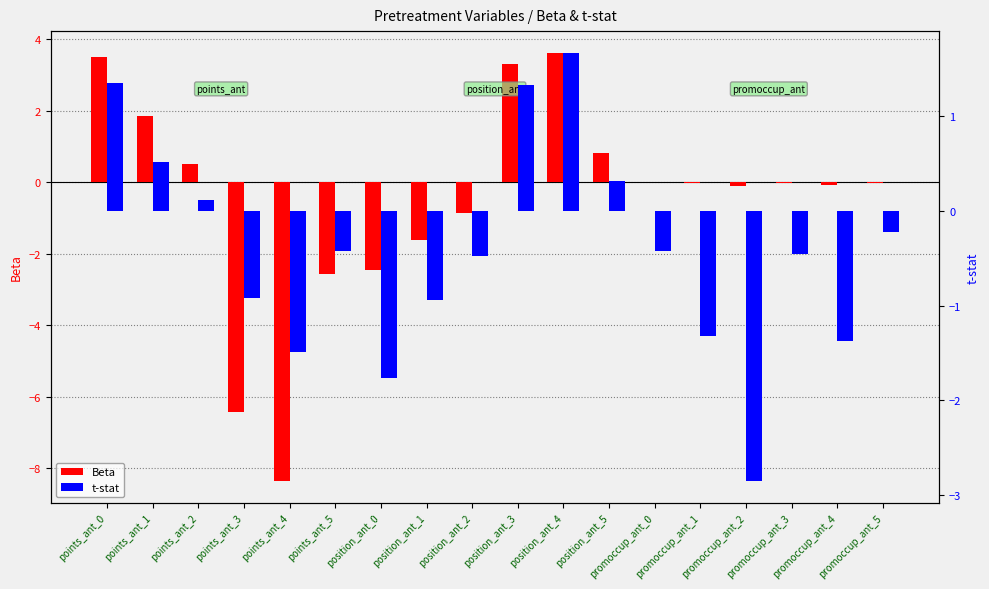

What is the total value across all series at position_ant_4?

5.3